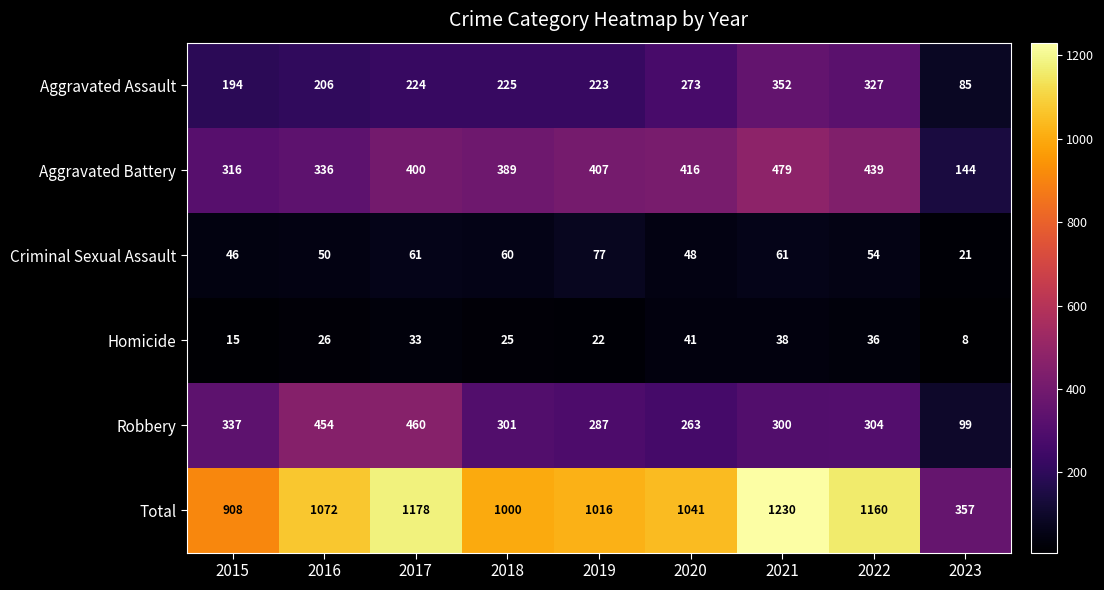

Which series changed the most between 2021 and 2022?

Total